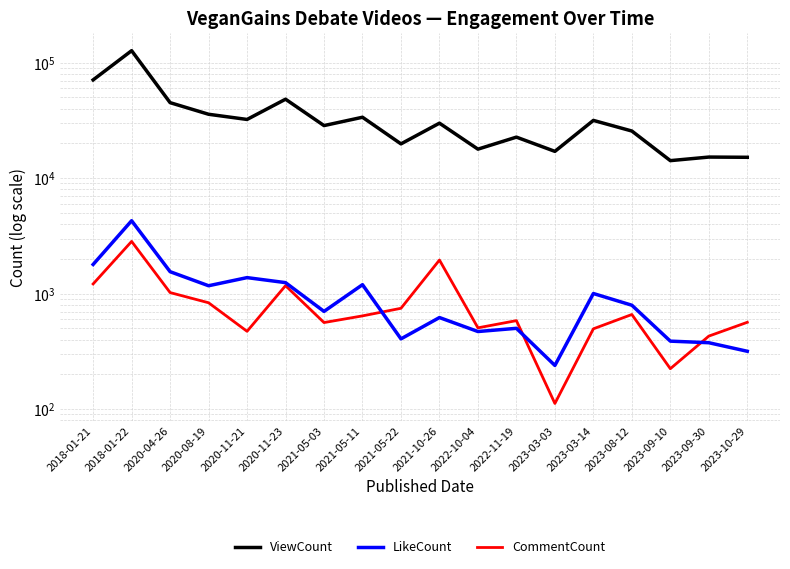

Which has a higher value, 2018-01-21 or 2023-03-03?

2018-01-21